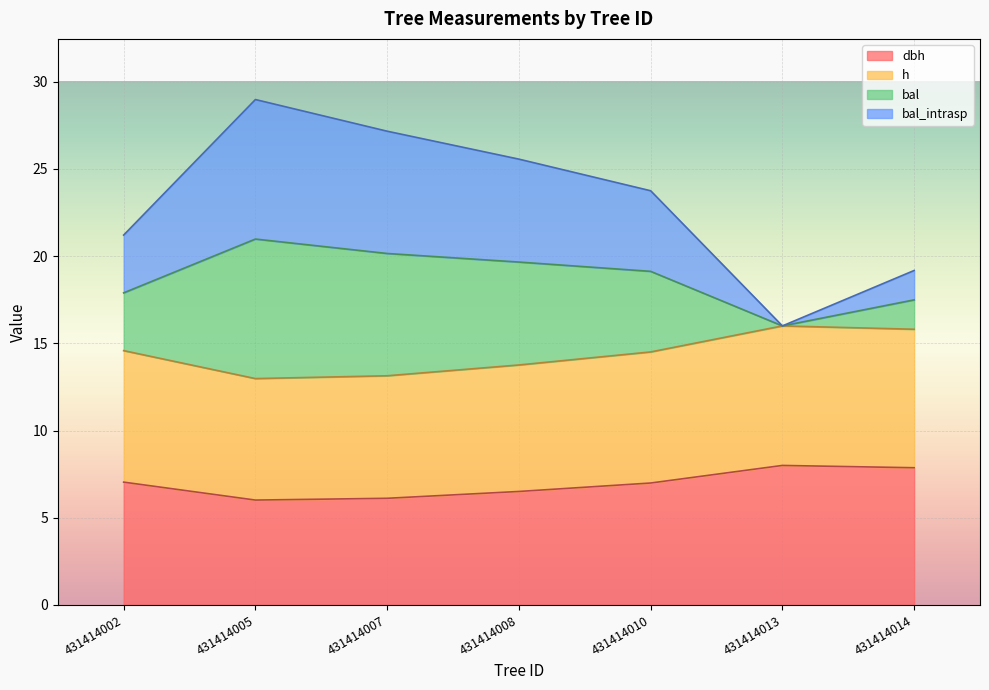

True or false: bal_intrasp and bal intersect in this chart.

False